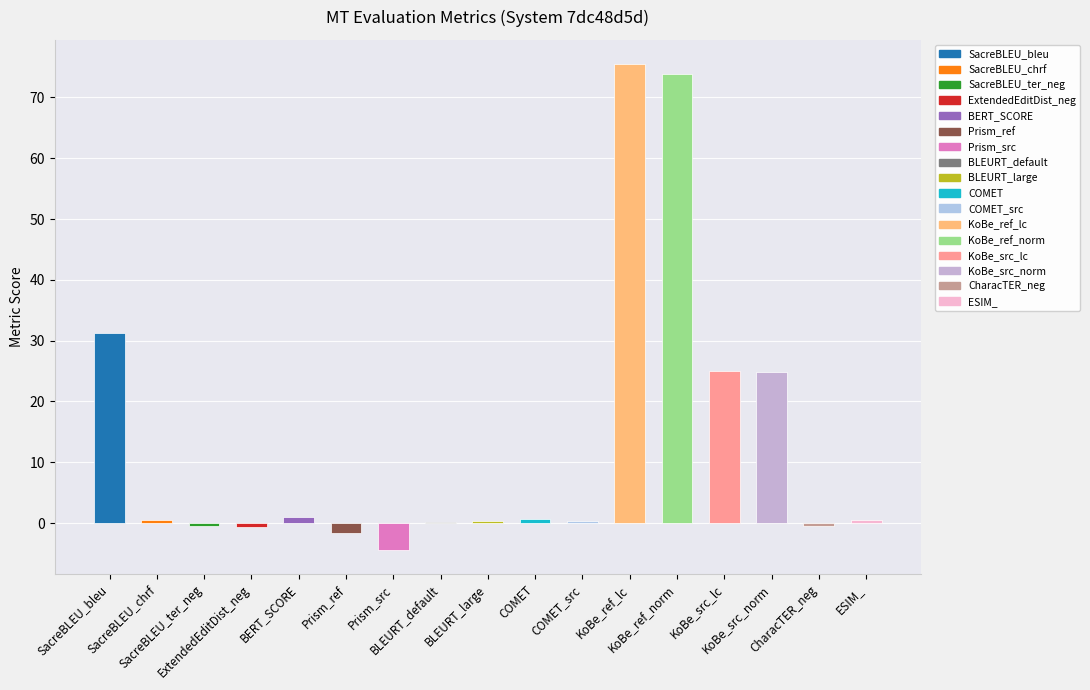

Rank the categories by value from highest to lowest.

KoBe_ref_lc, KoBe_ref_norm, SacreBLEU_bleu, KoBe_src_lc, KoBe_src_norm, BERT_SCORE, COMET, SacreBLEU_chrf, ESIM_, BLEURT_large, COMET_src, BLEURT_default, CharacTER_neg, SacreBLEU_ter_neg, ExtendedEditDist_neg, Prism_ref, Prism_src